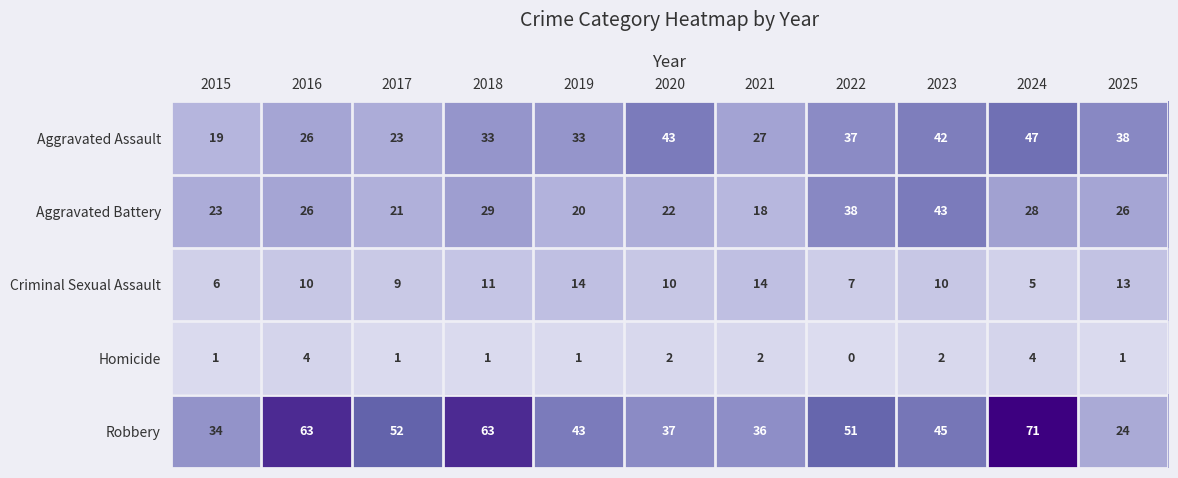

What is the difference between the Aggravated Battery values at 2024 and 2015?

5